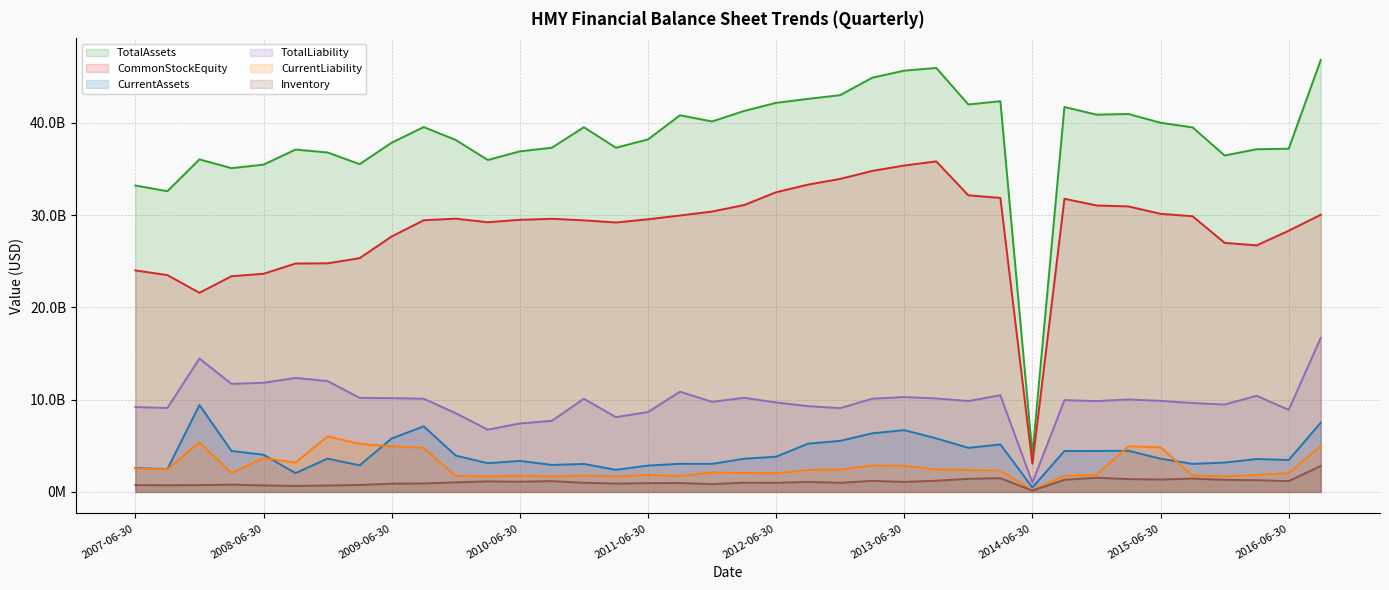

Is it true that TotalAssets equals 55379902918.0 at 2012-06-30?

False